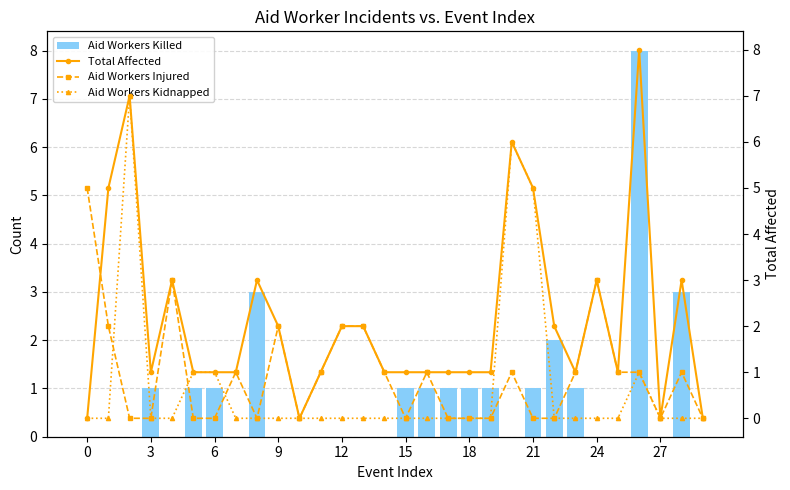

What is the sum of all Aid Workers Killed values?

26